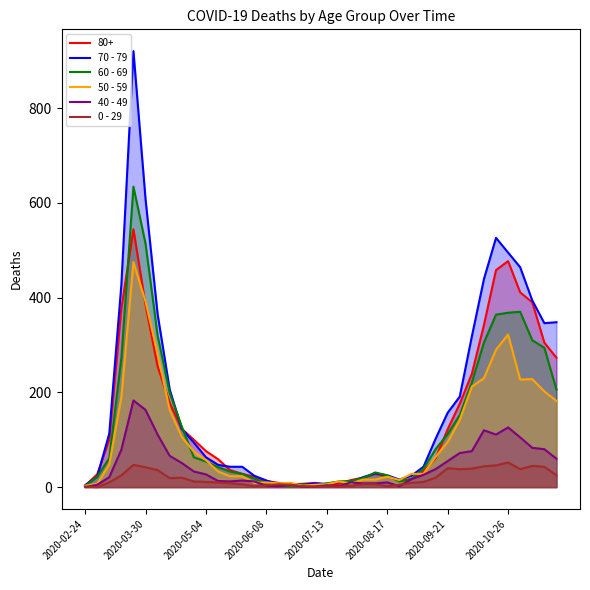

Which series has the largest range (max minus min)?

70 - 79